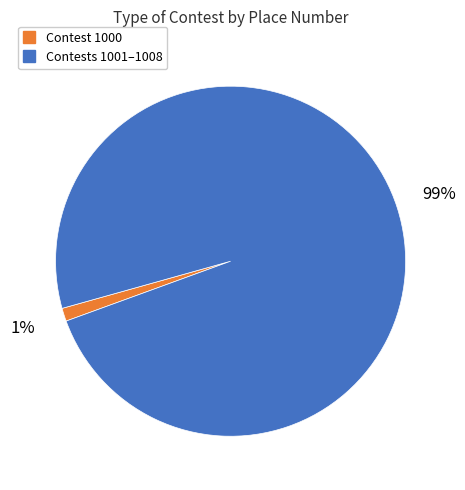

Does any single category account for the majority?

Yes